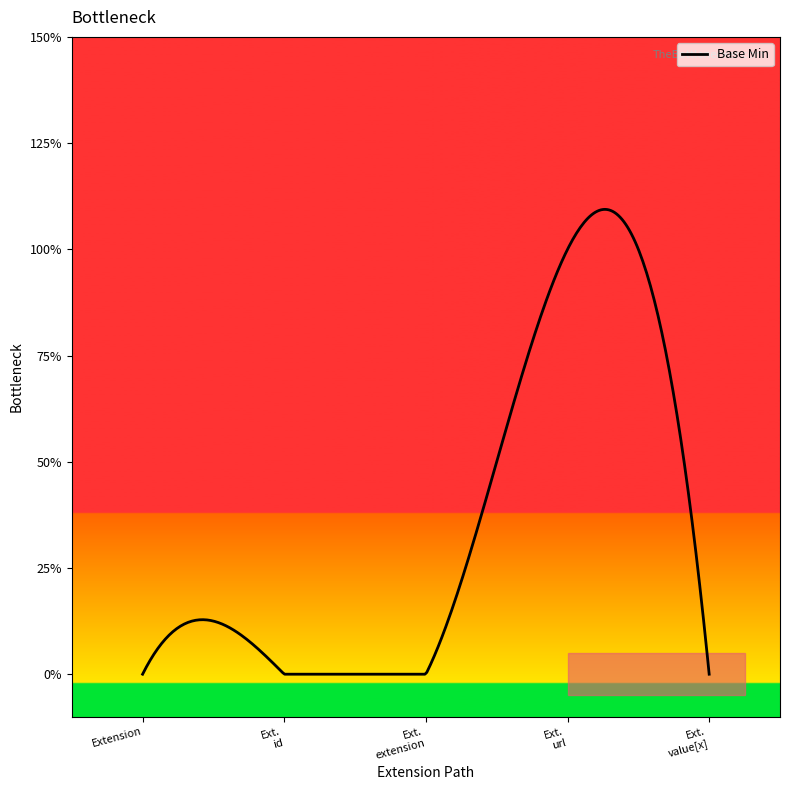

At which category does the chart reach its minimum across all series?

Extension